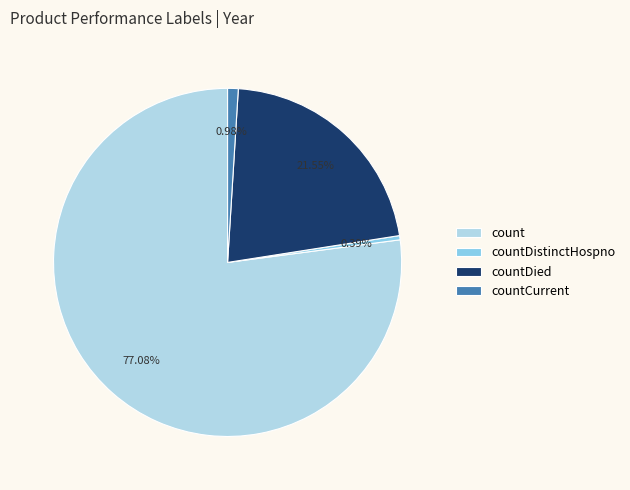

To the nearest percent, what portion does count represent?

77%